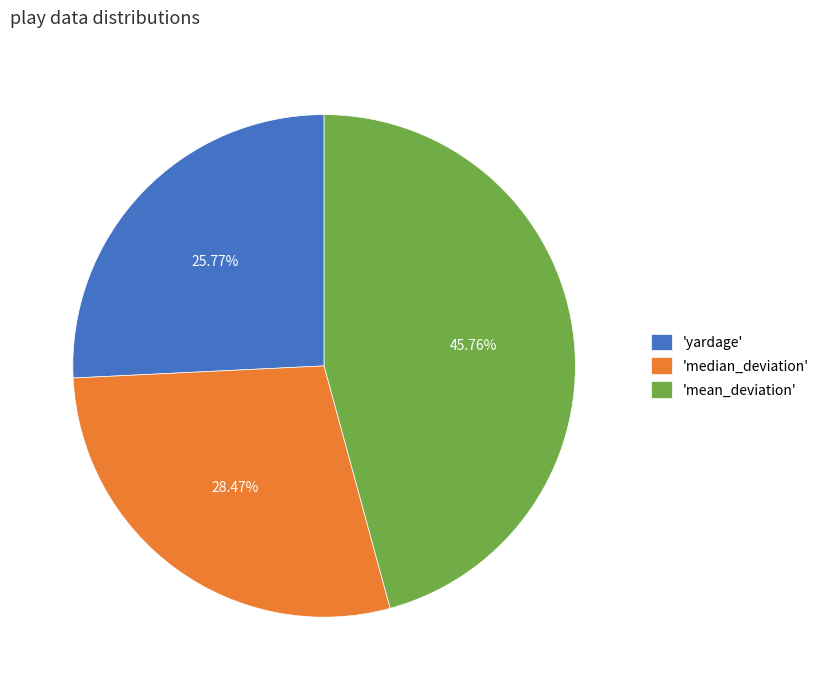

Do 'yardage' and 'median_deviation' together represent more than half of the pie?

Yes